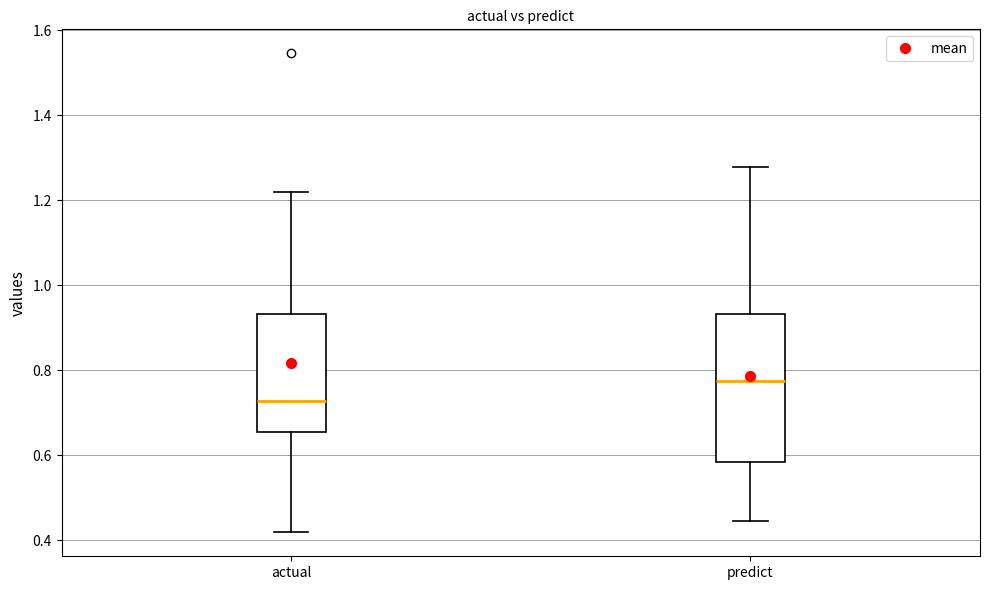

Which box is the tallest, from its lower edge to its upper edge?

predict